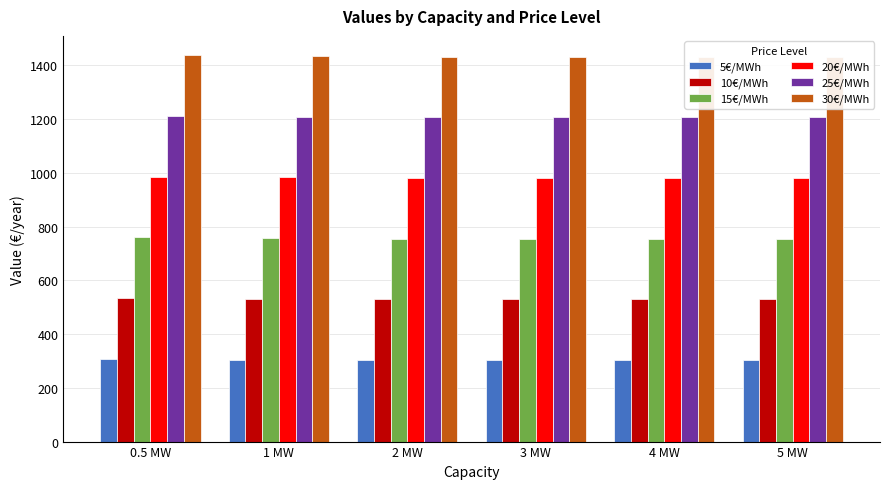

How many groups of bars are there?

6